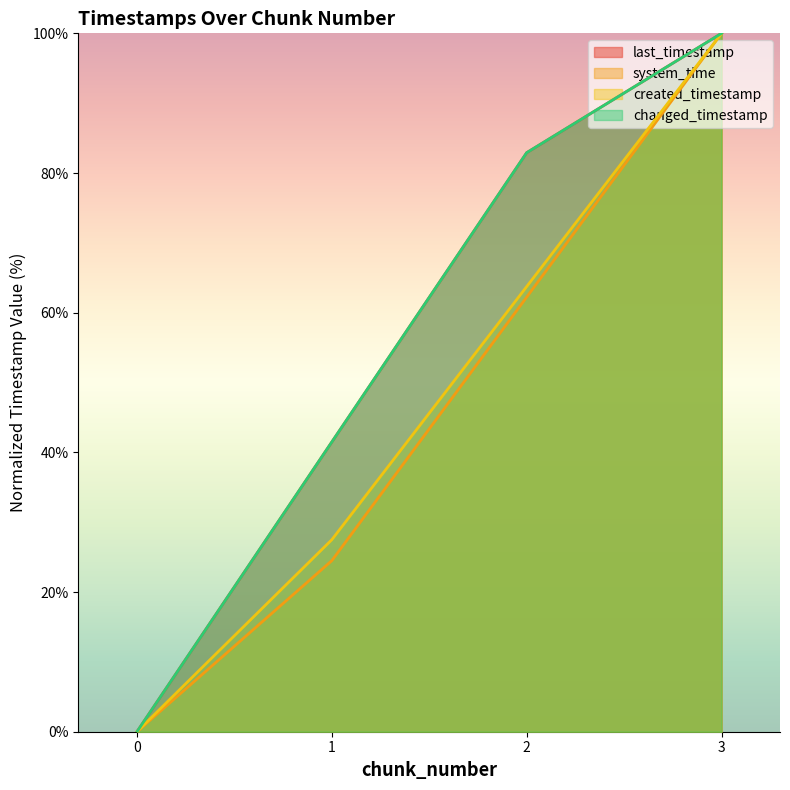

Which series changed the most between 0 and 1?

last_timestamp